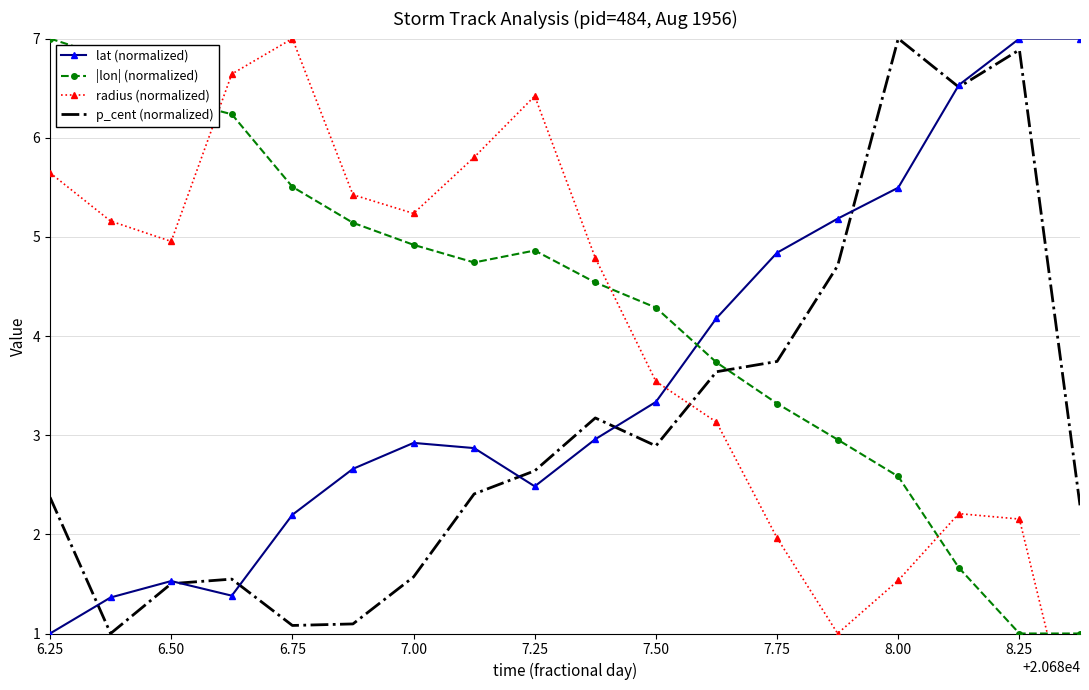

How many data points in radius (normalized) are above 4?

10